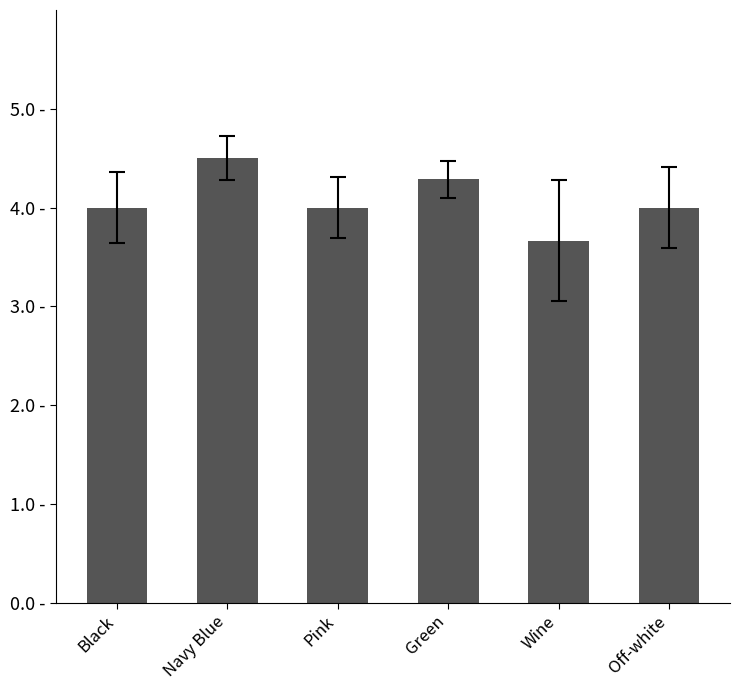

What is the label of the 5th bar from the left?

Wine